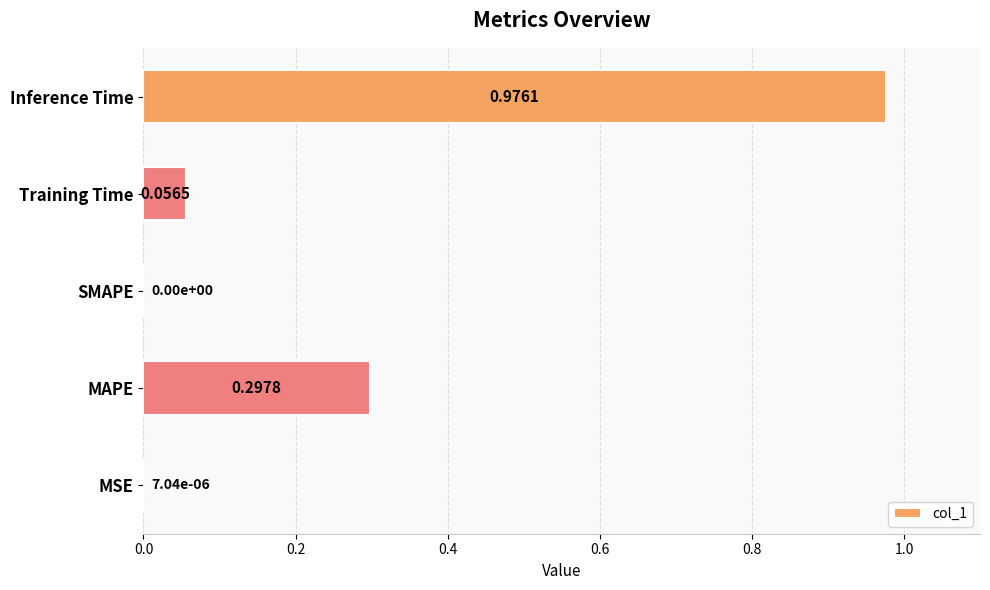

Which category has the highest value across all series?

Inference Time